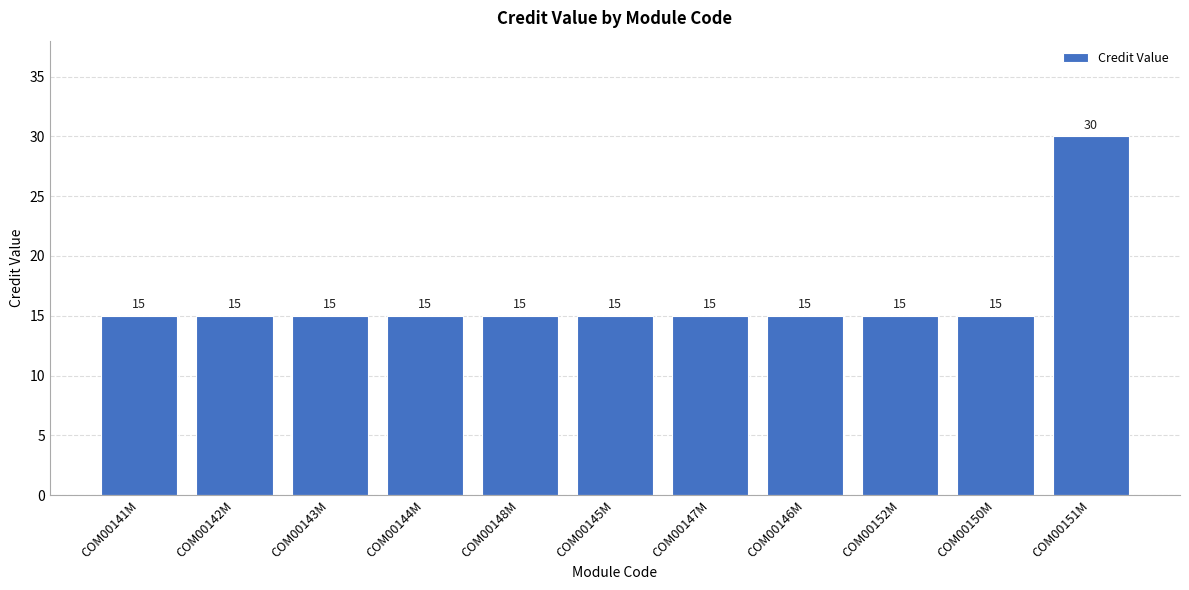

How many bars are there in total?

11